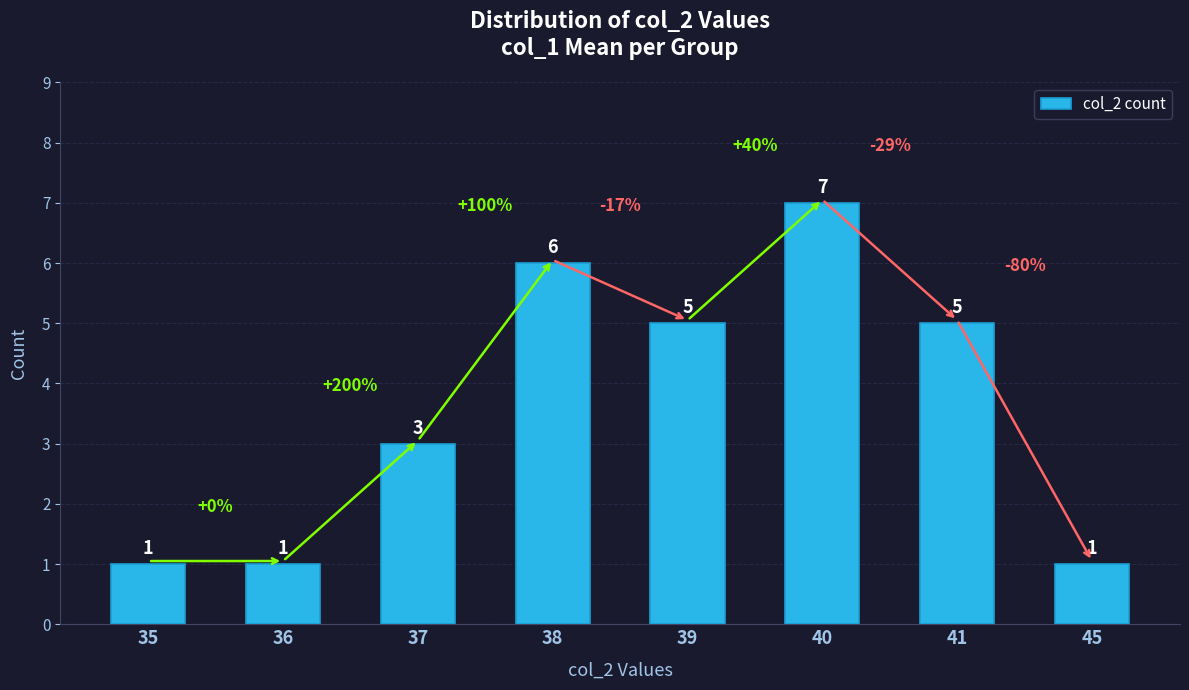

What is the average value?

4